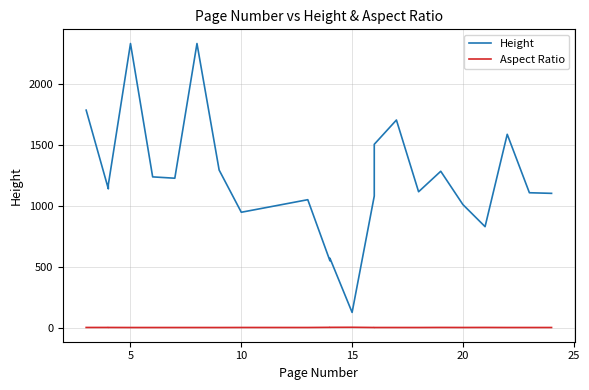

Reading left to right, transcribe all the data shown in this chart.

Height: 1783.0	1138.0	1172.0	2329.0	1236.0	1225.0	2329.0	1292.0	946.0	1049.0	548.0	569.0	125.0	1079.0	1503.0	1702.0	1114.0	1282.0	1009.0	828.0	1585.0	1106.0	1101.0
Aspect Ratio: 1.7	1.7	1.8	1.3	1.3	1.3	1.3	1.2	1.6	1.4	2.6	2.7	3.2	1.4	1.4	1.4	1.3	1.9	1.5	1.9	1.4	1.4	1.4